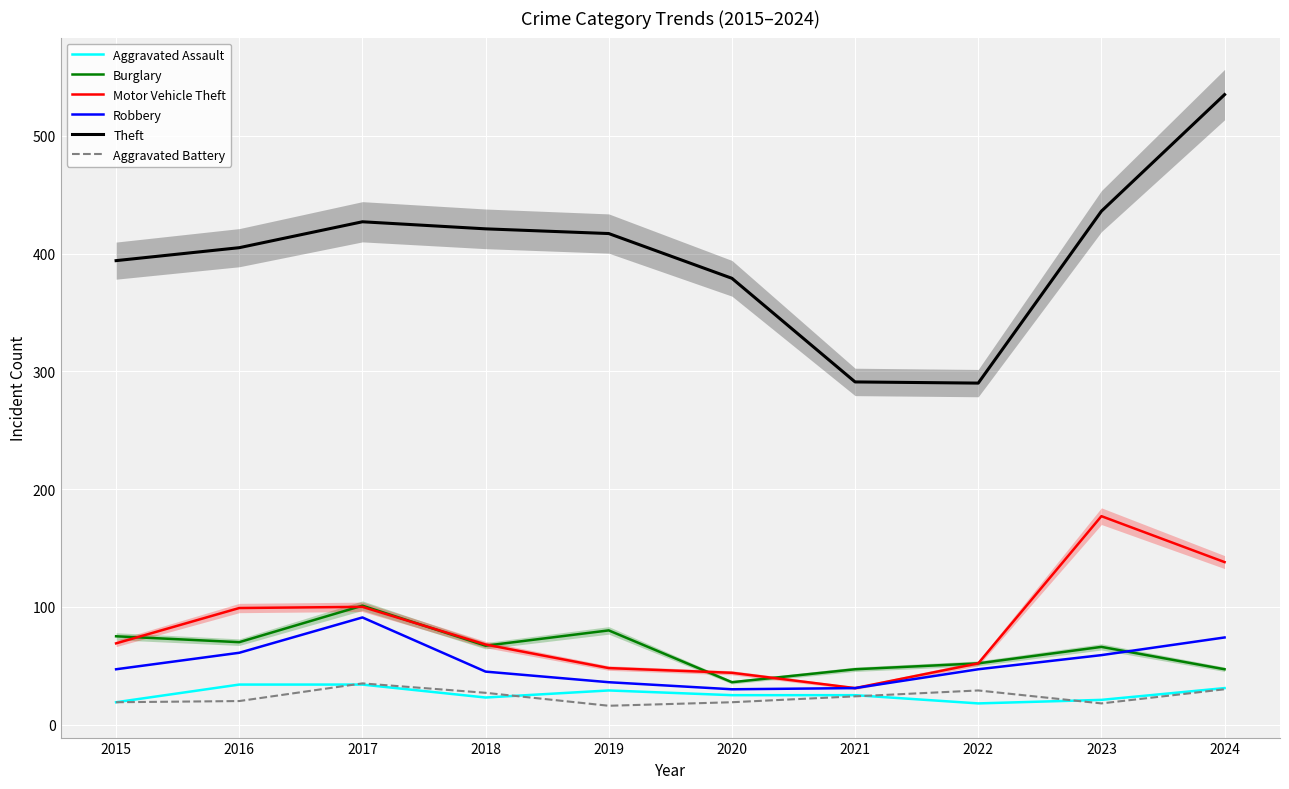

What is the total value across all series at 2021?

449